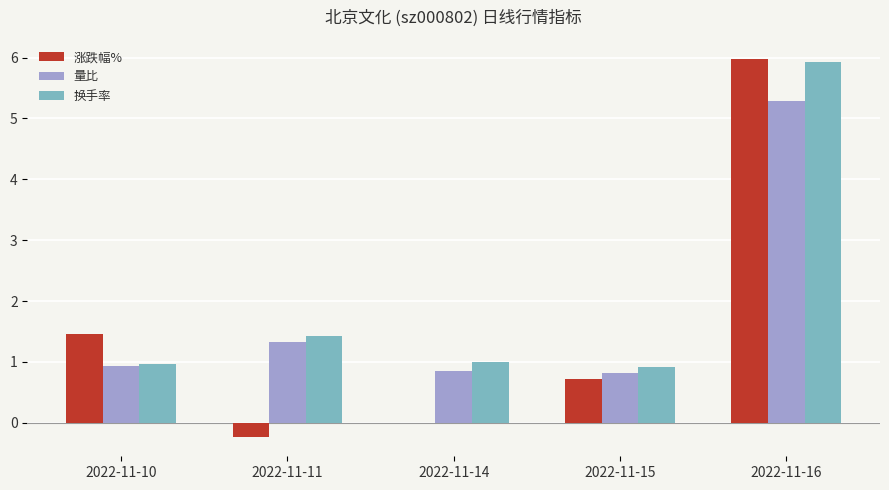

What is the sum of the 量比 values at 2022-11-11 and 2022-11-14?

2.2